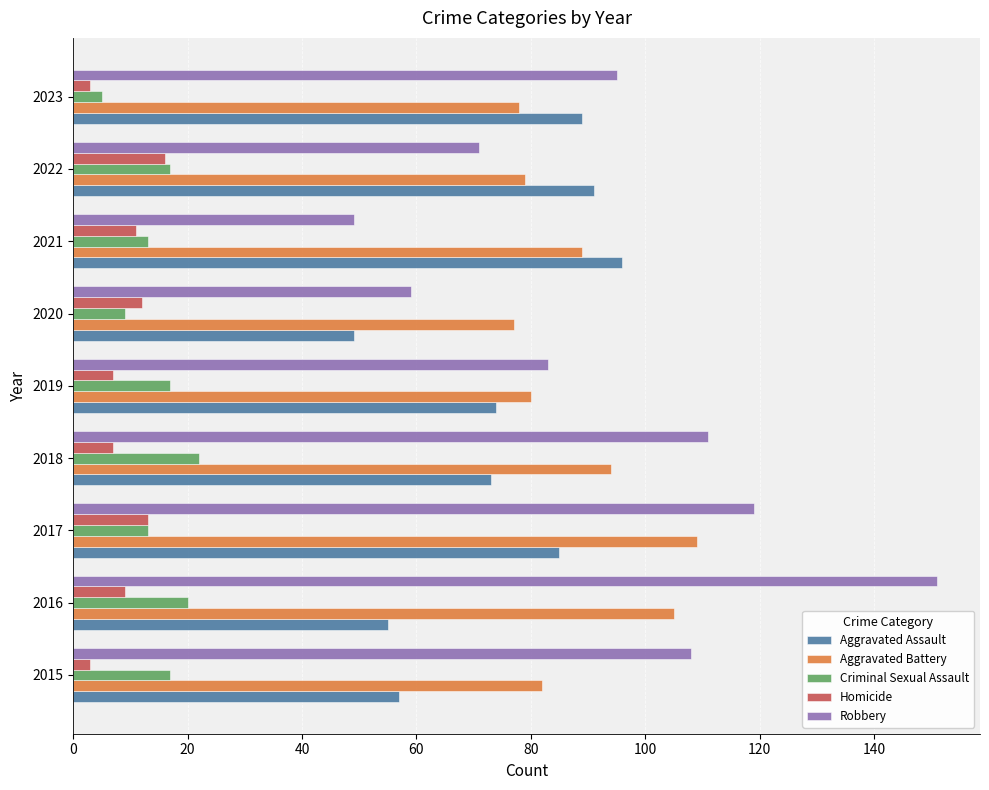

What is the total value across all series at 2021?

258